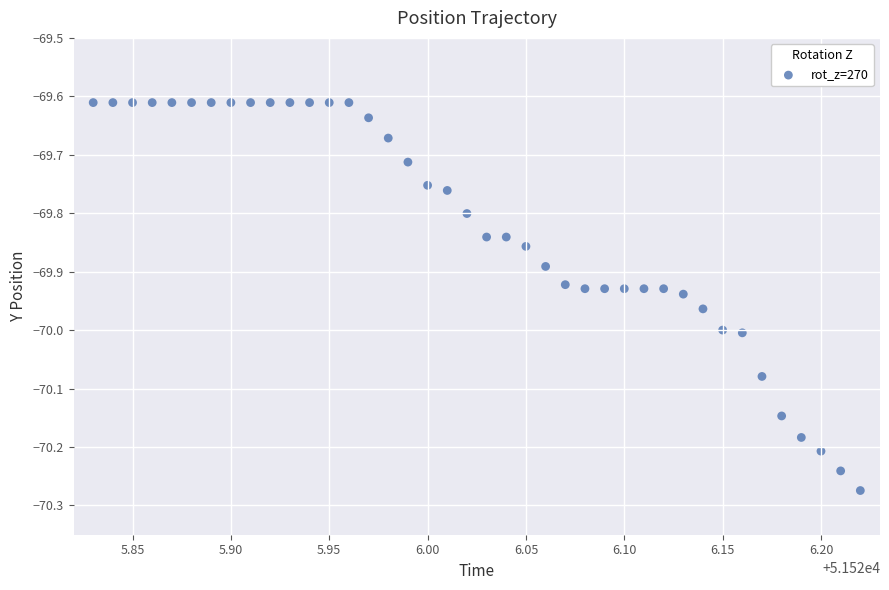

What is the range of Y values (max minus min)?

0.7